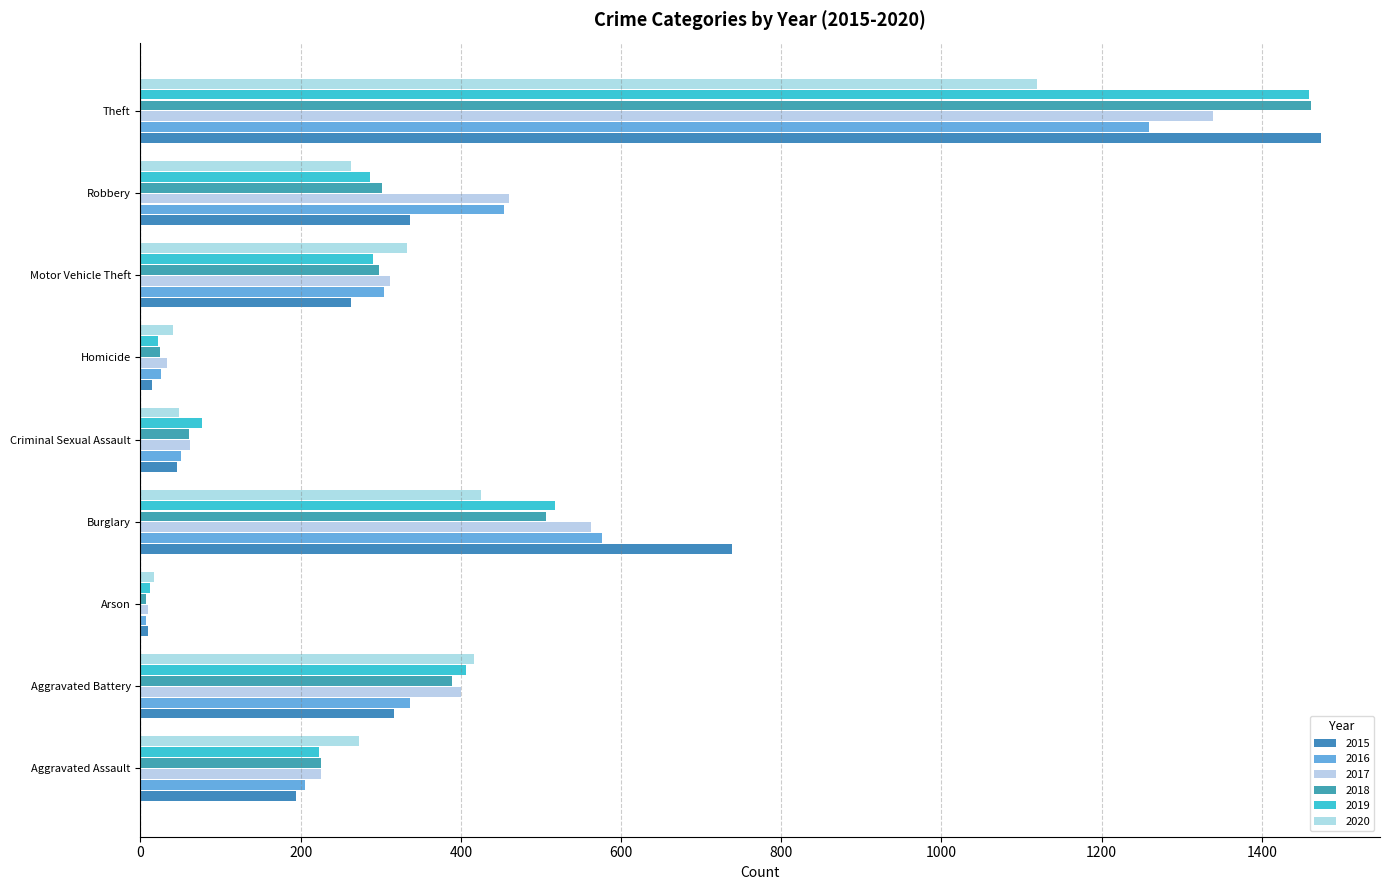

Which category has the lowest value across all series?

Arson